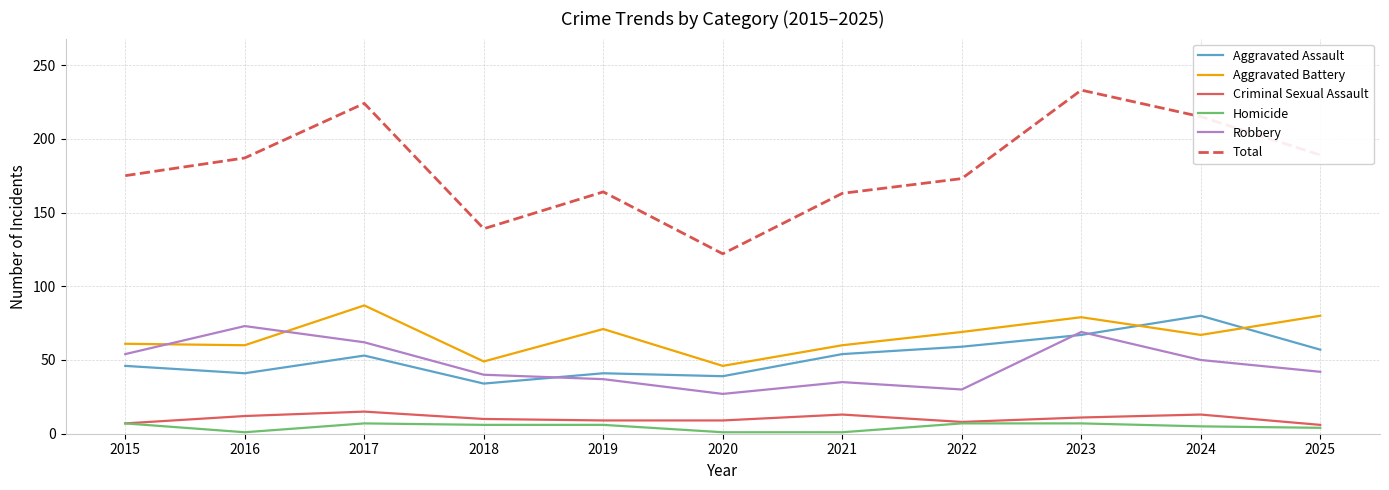

What is the difference between the highest and lowest values at 2015?

168